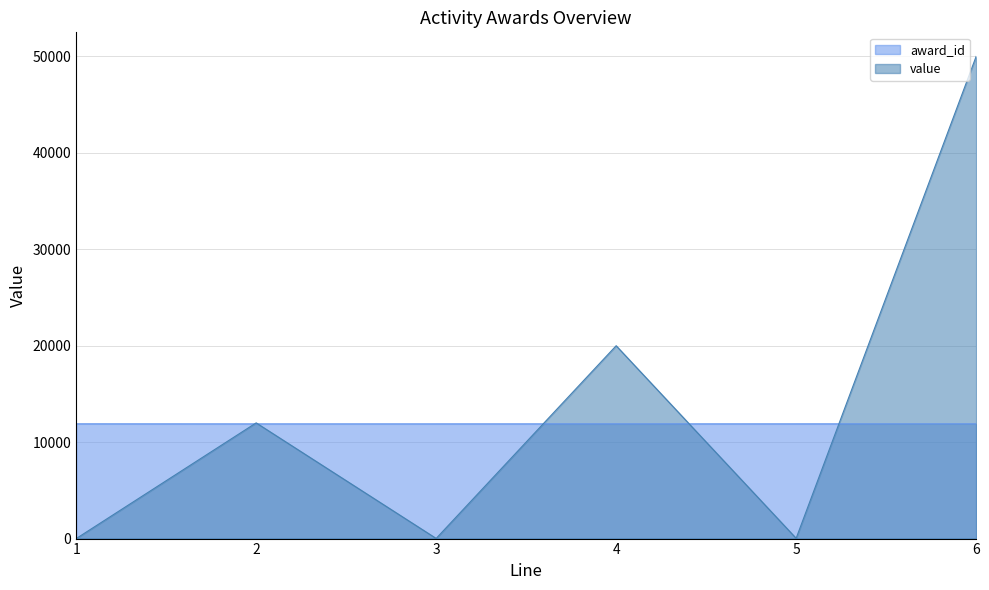

Between 4 and 5, which series saw the biggest shift?

value